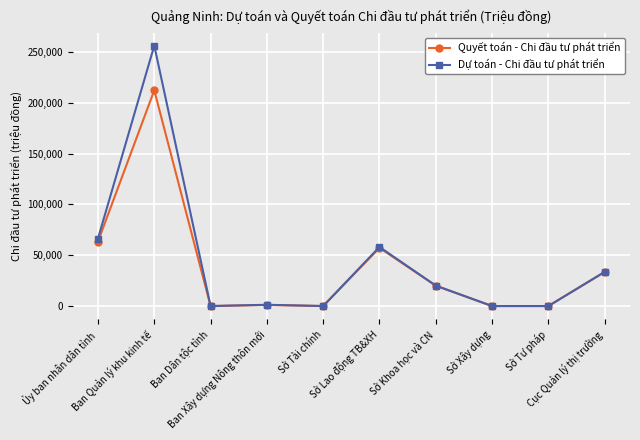

What is the highest value of the Dự toán - Chi đầu tư phát triển series?

256322.6